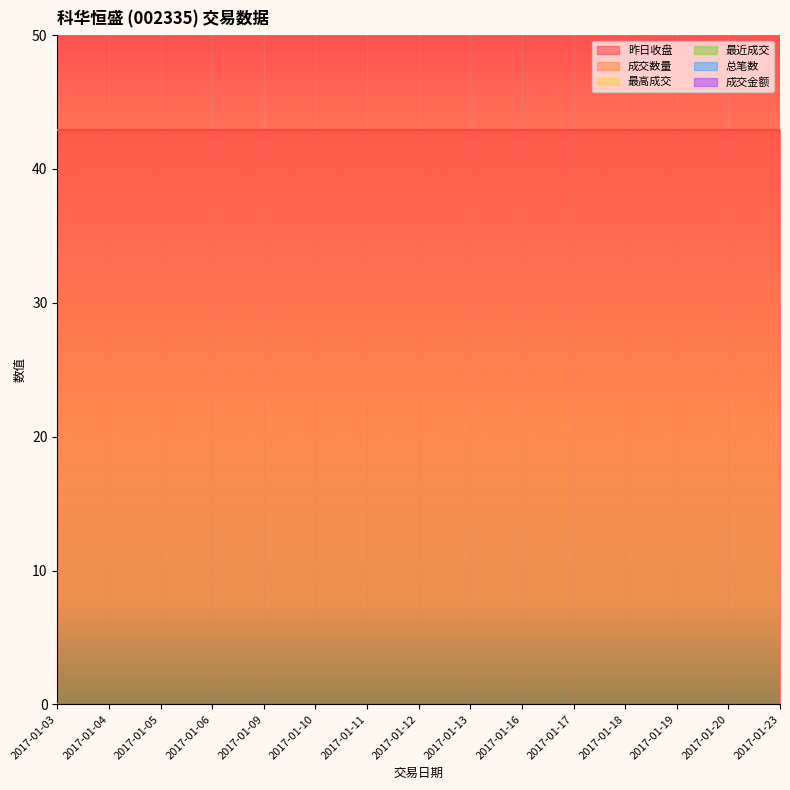

What are all the series names shown in the legend?

昨日收盘, 成交数量, 最高成交, 最近成交, 总笔数, 成交金额